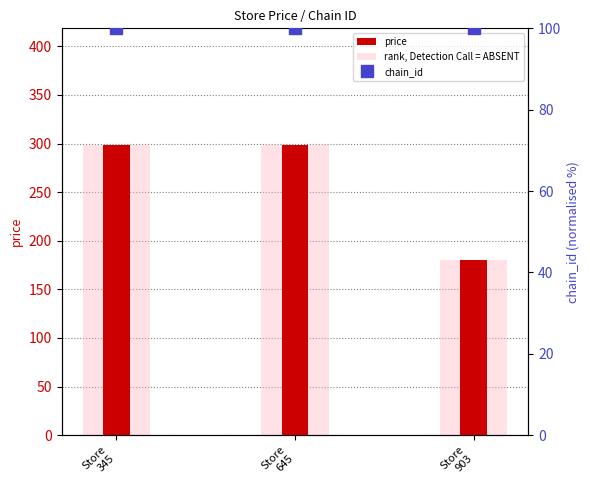

Reading left to right, extract all data points from this chart.

price: Store
345=299.0	Store
645=299.0	Store
903=179.9
rank, Detection Call = ABSENT: Store
345=299.0	Store
645=299.0	Store
903=179.9
chain_id: Store
345=100.0	Store
645=100.0	Store
903=100.0